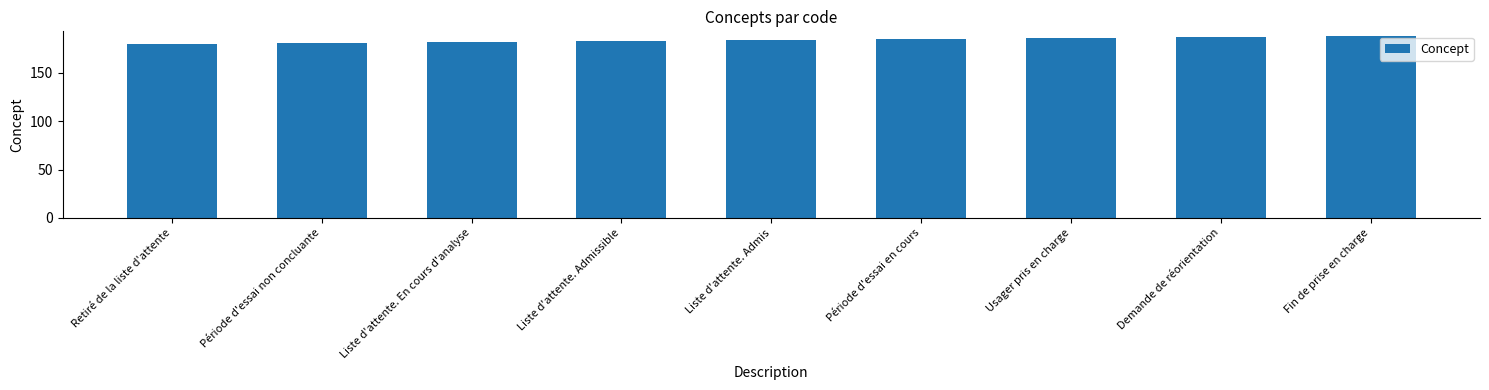

True or false: the data shows 52 at Liste d'attente. En cours d'analyse.

False